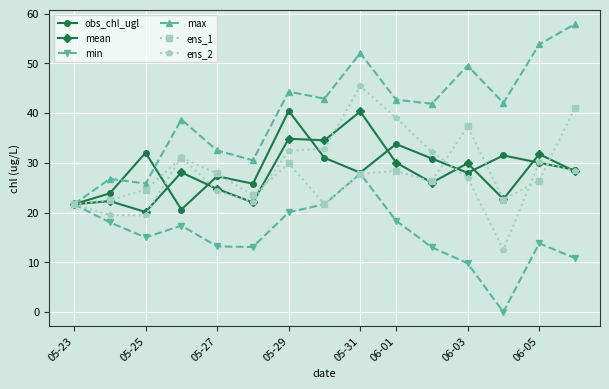

True or false: obs_chl_ugl has more than 1 points higher than both neighbors.

True